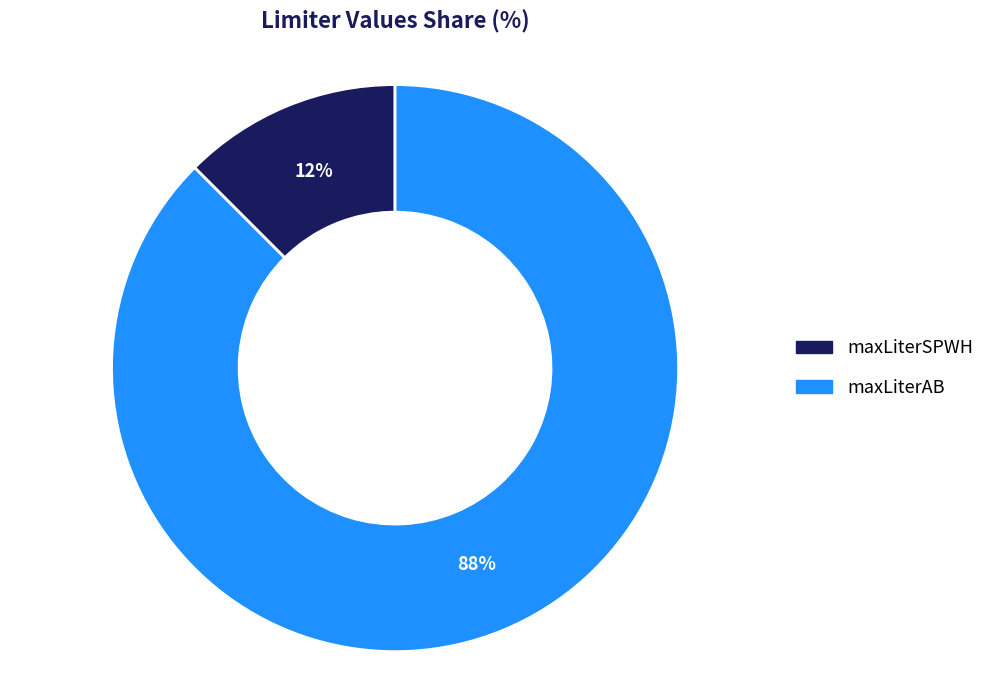

The maxLiterAB slice represents 88% of the pie. True or false?

True